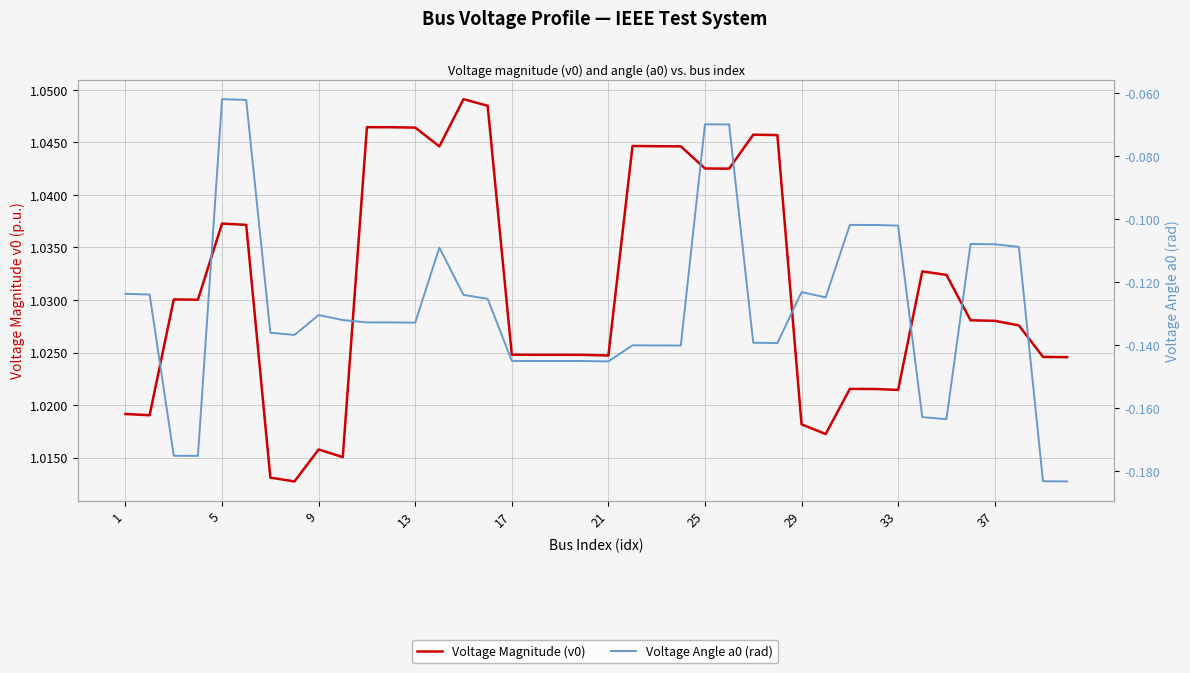

What are all the series names shown in the legend?

Voltage Magnitude (v0), Voltage Angle a0 (rad)